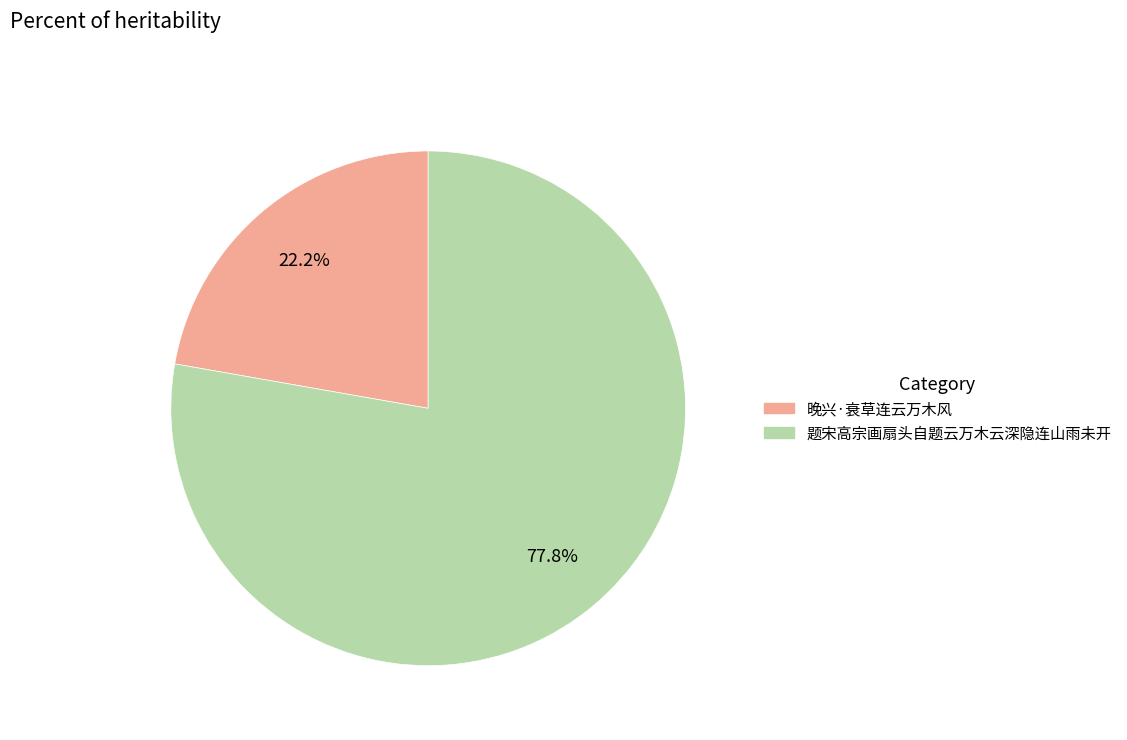

Is it true that 晚兴·衰草连云万木风 is 22% of the pie?

True